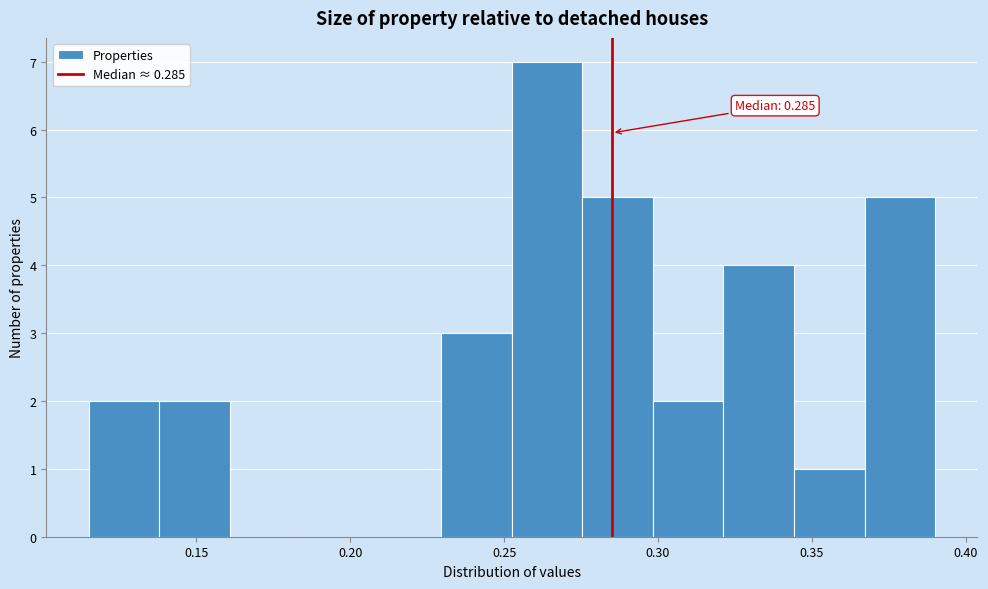

Over which range of the x-axis is the bar tallest?

0.255 to 0.275